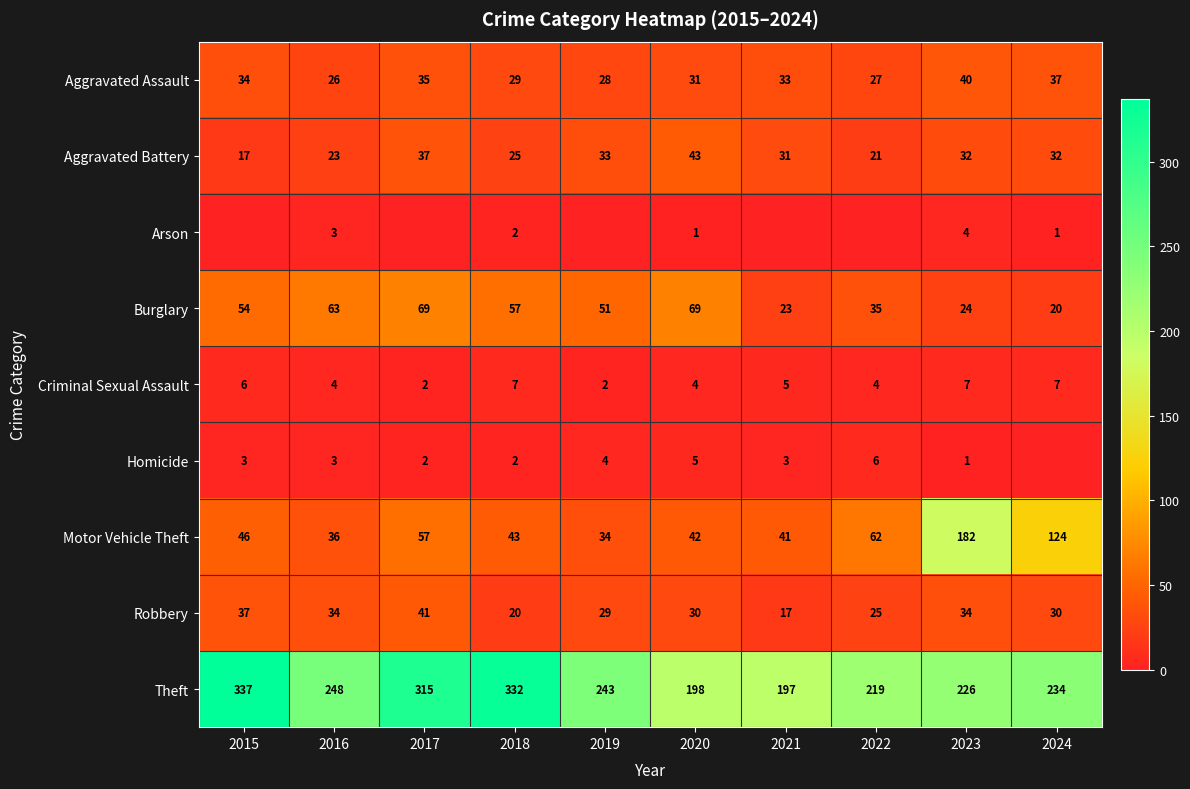

The value of Motor Vehicle Theft at 2020 is 42. True or false?

True